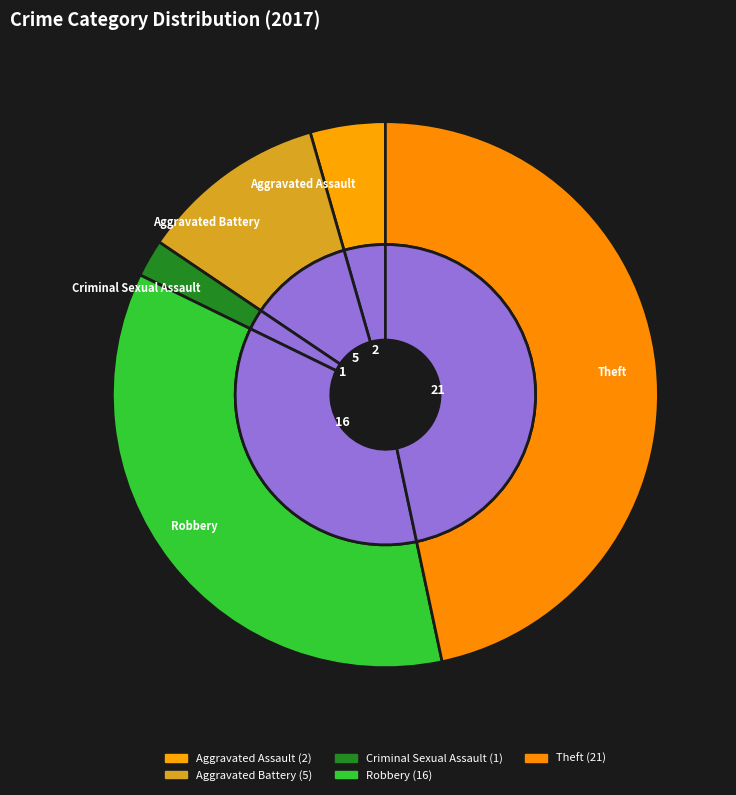

What is the change in value from Criminal Sexual Assault to Robbery?

+15